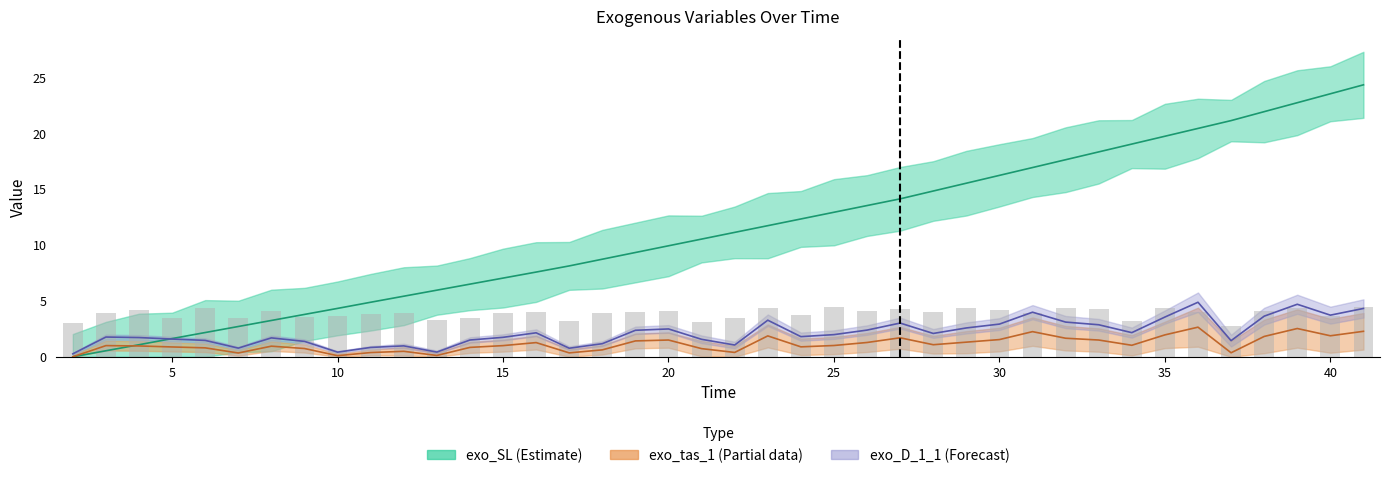

The exo_tas_1 series shows 1.2 at 36. True or false?

False